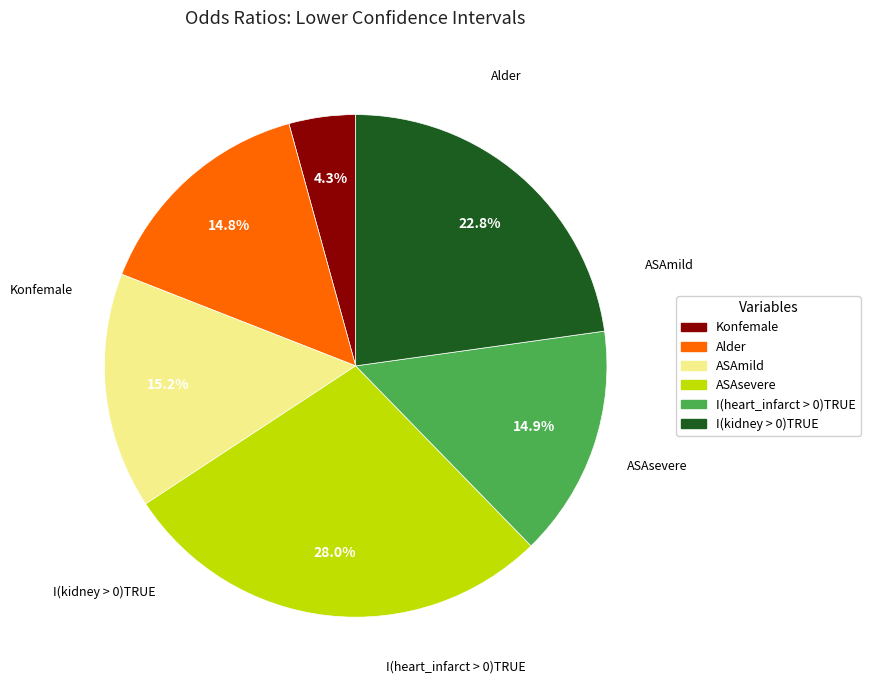

To the nearest percent, what percentage of the pie is Konfemale?

4%